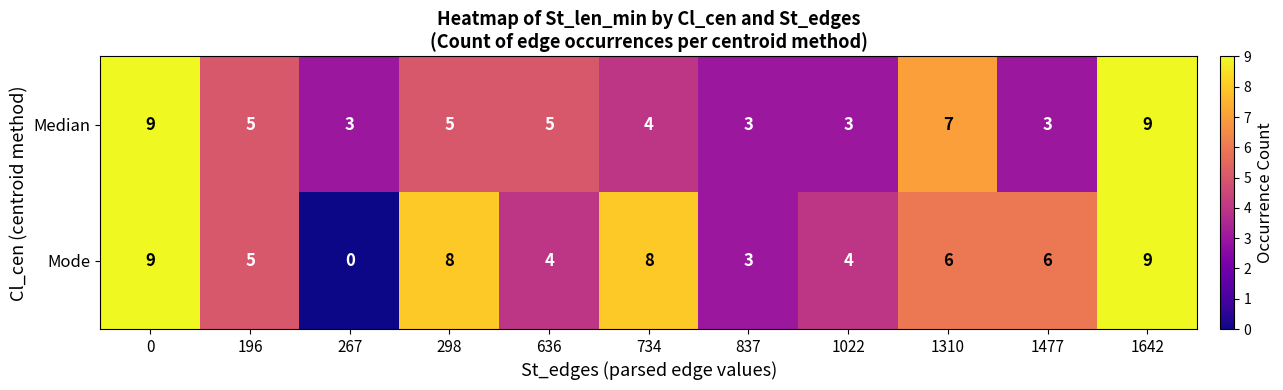

The Mode series shows 8 at 734. True or false?

True